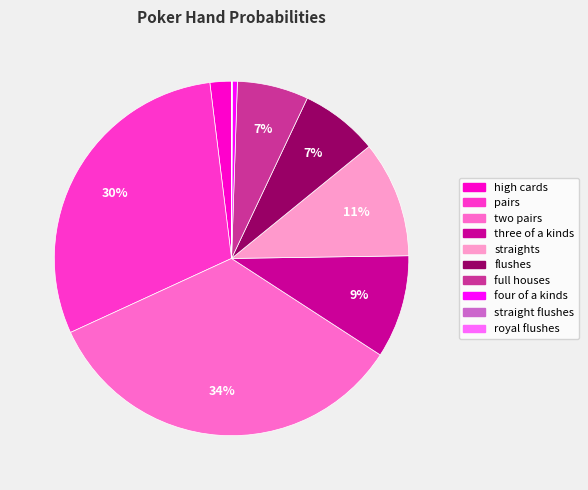

Is it true that three of a kinds is 9% of the pie?

True